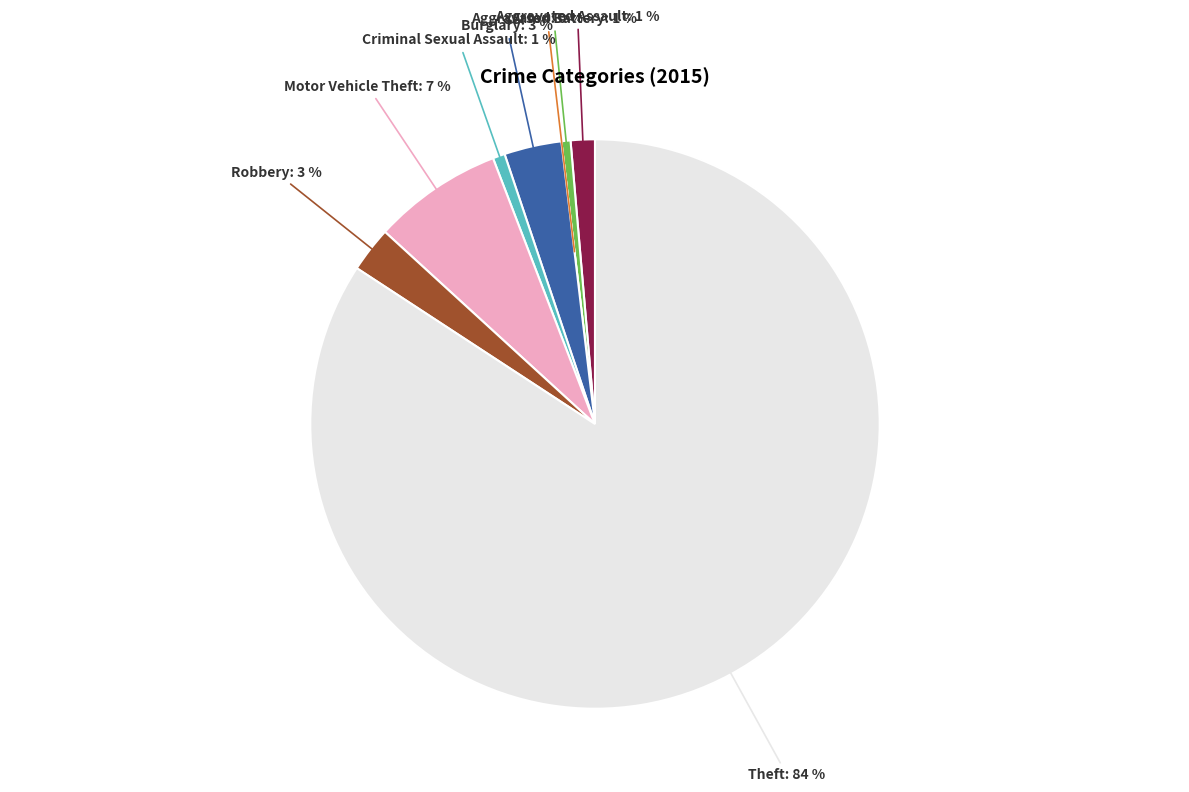

Between Robbery and Burglary, which is larger?

Burglary